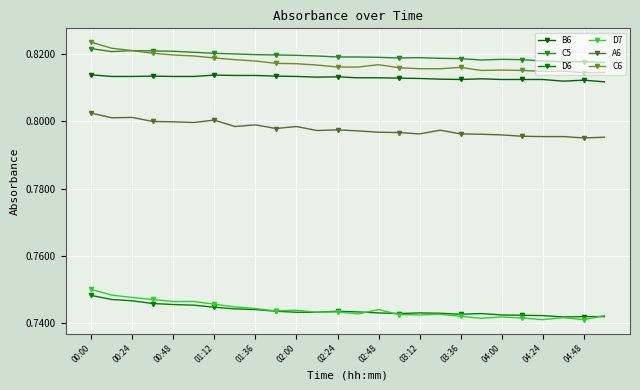

Reading left to right, transcribe all the data shown in this chart.

B6: 0.8	0.8	0.8	0.8	0.8	0.8	0.8	0.8	0.8	0.8	0.8	0.8	0.8	0.8	0.8	0.8	0.8	0.8	0.8	0.8	0.8	0.8	0.8	0.8	0.8	0.8
C5: 0.8	0.8	0.8	0.8	0.8	0.8	0.8	0.8	0.8	0.8	0.8	0.8	0.8	0.8	0.8	0.8	0.8	0.8	0.8	0.8	0.8	0.8	0.8	0.8	0.8	0.8
D6: 0.7	0.7	0.7	0.7	0.7	0.7	0.7	0.7	0.7	0.7	0.7	0.7	0.7	0.7	0.7	0.7	0.7	0.7	0.7	0.7	0.7	0.7	0.7	0.7	0.7	0.7
D7: 0.8	0.7	0.7	0.7	0.7	0.7	0.7	0.7	0.7	0.7	0.7	0.7	0.7	0.7	0.7	0.7	0.7	0.7	0.7	0.7	0.7	0.7	0.7	0.7	0.7	0.7
A6: 0.8	0.8	0.8	0.8	0.8	0.8	0.8	0.8	0.8	0.8	0.8	0.8	0.8	0.8	0.8	0.8	0.8	0.8	0.8	0.8	0.8	0.8	0.8	0.8	0.8	0.8
C6: 0.8	0.8	0.8	0.8	0.8	0.8	0.8	0.8	0.8	0.8	0.8	0.8	0.8	0.8	0.8	0.8	0.8	0.8	0.8	0.8	0.8	0.8	0.8	0.8	0.8	0.8